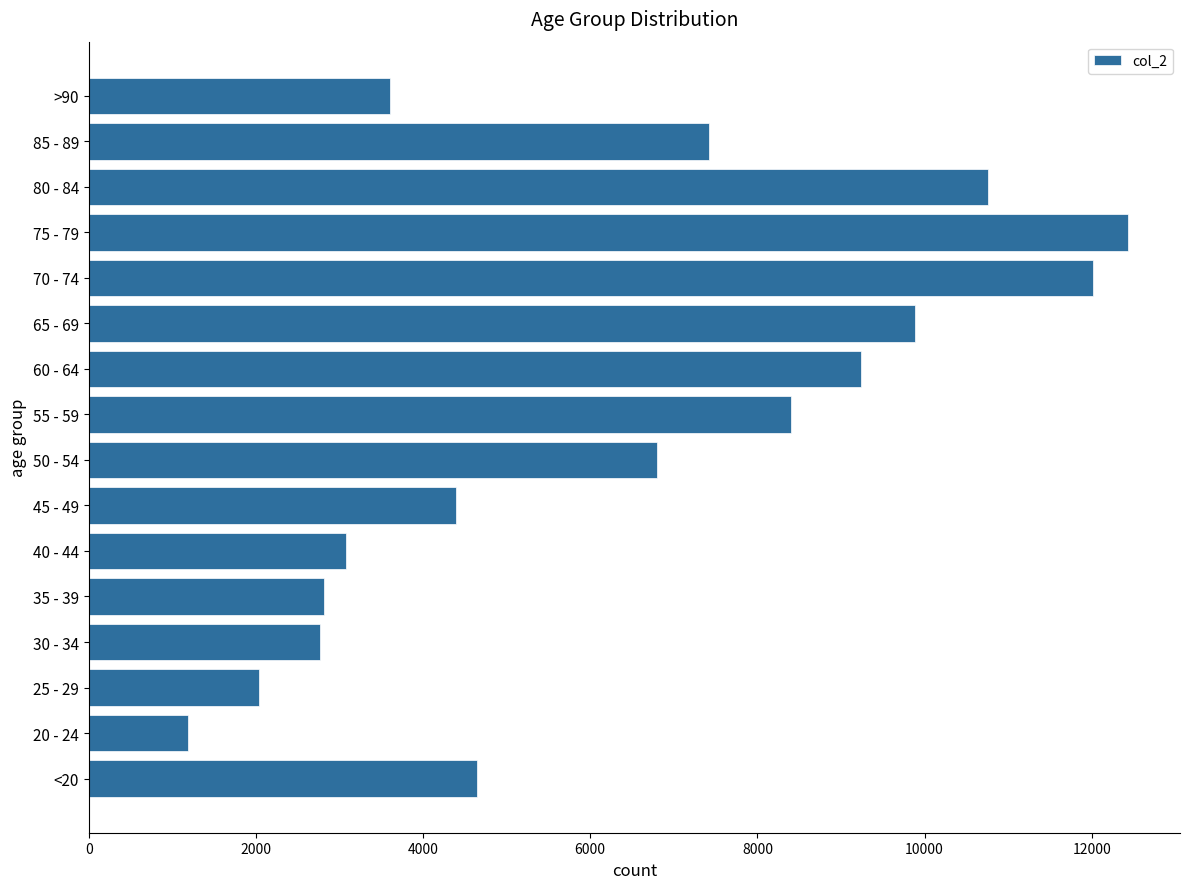

Is it true that the value at <20 is 4641?

True